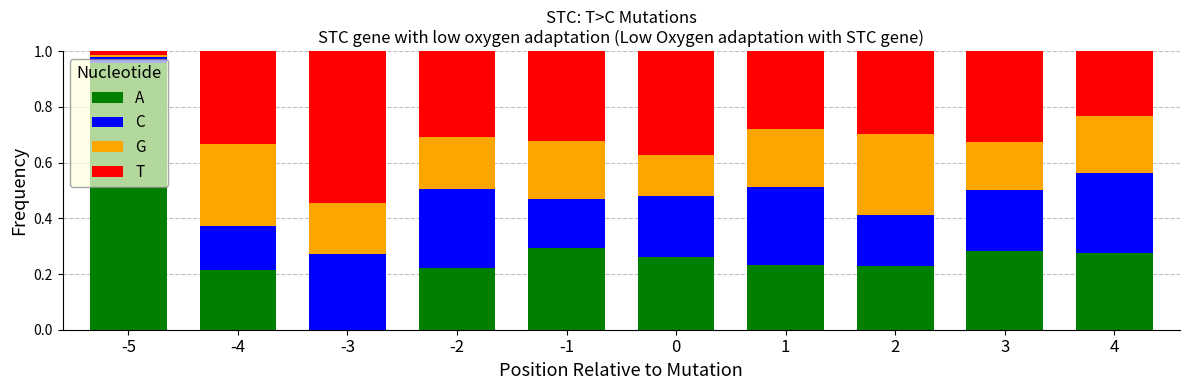

Is it true that A equals 0.2 at -4?

True